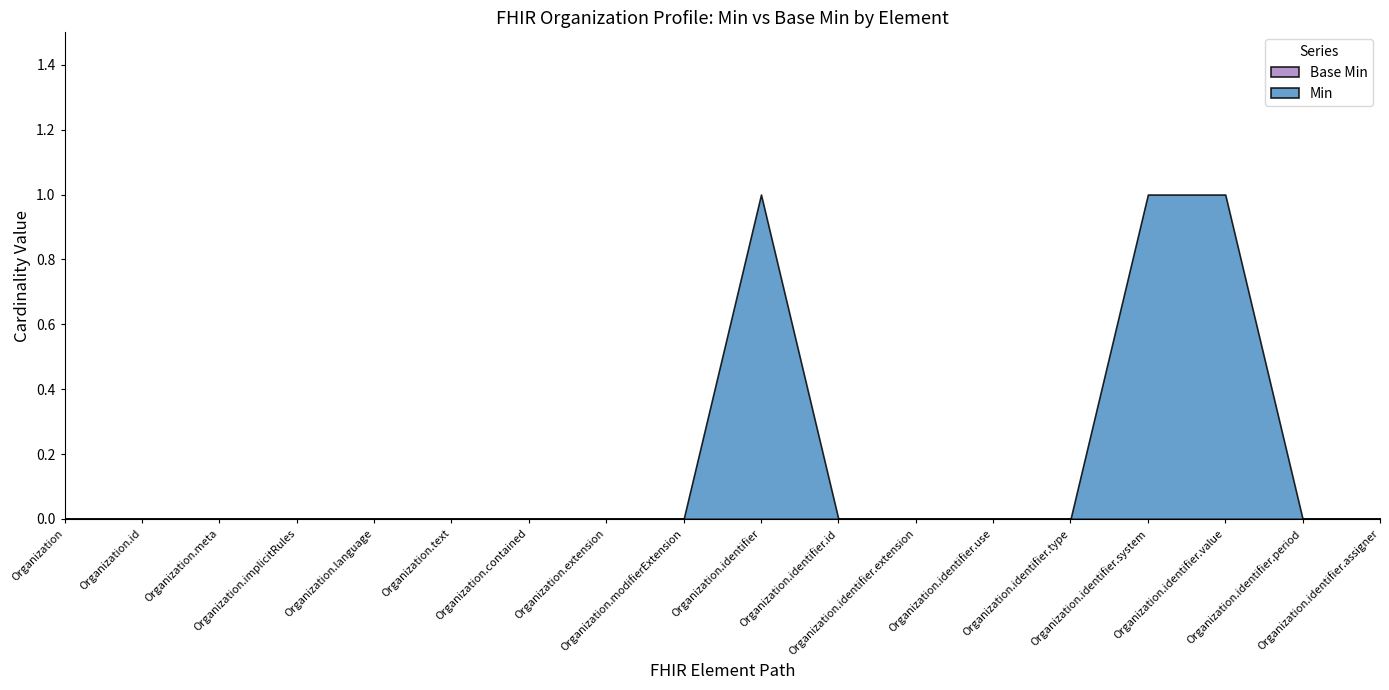

Is the value of Min at Organization.contained greater than the value of Base Min at Organization.extension?

No